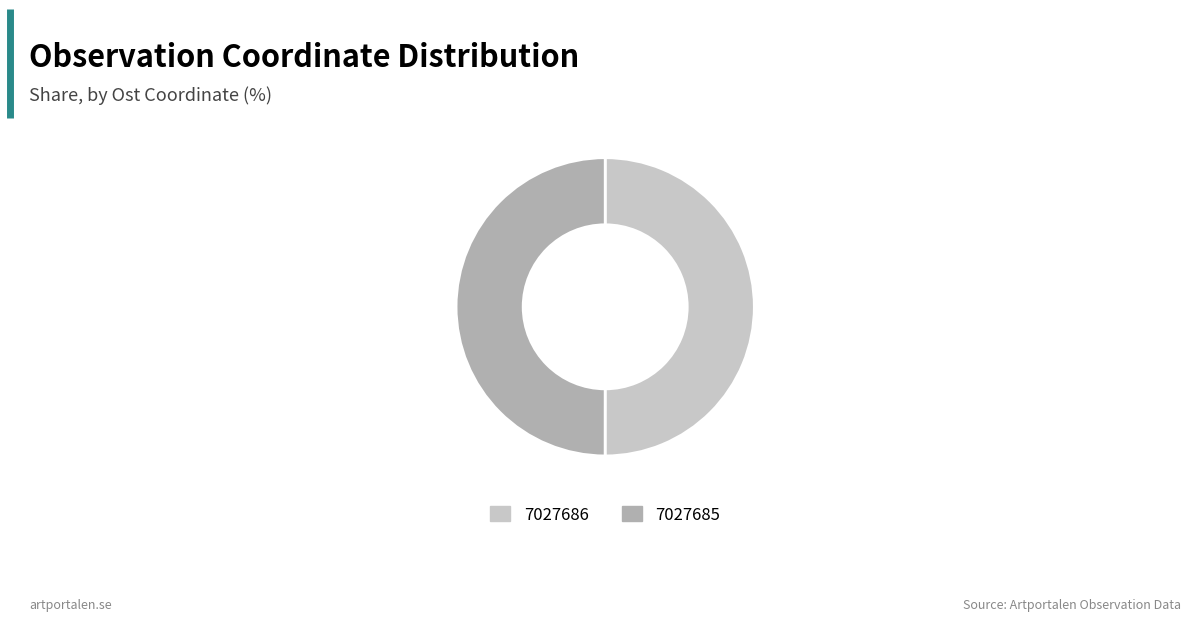

The 7027686 slice represents 38% of the pie. True or false?

False